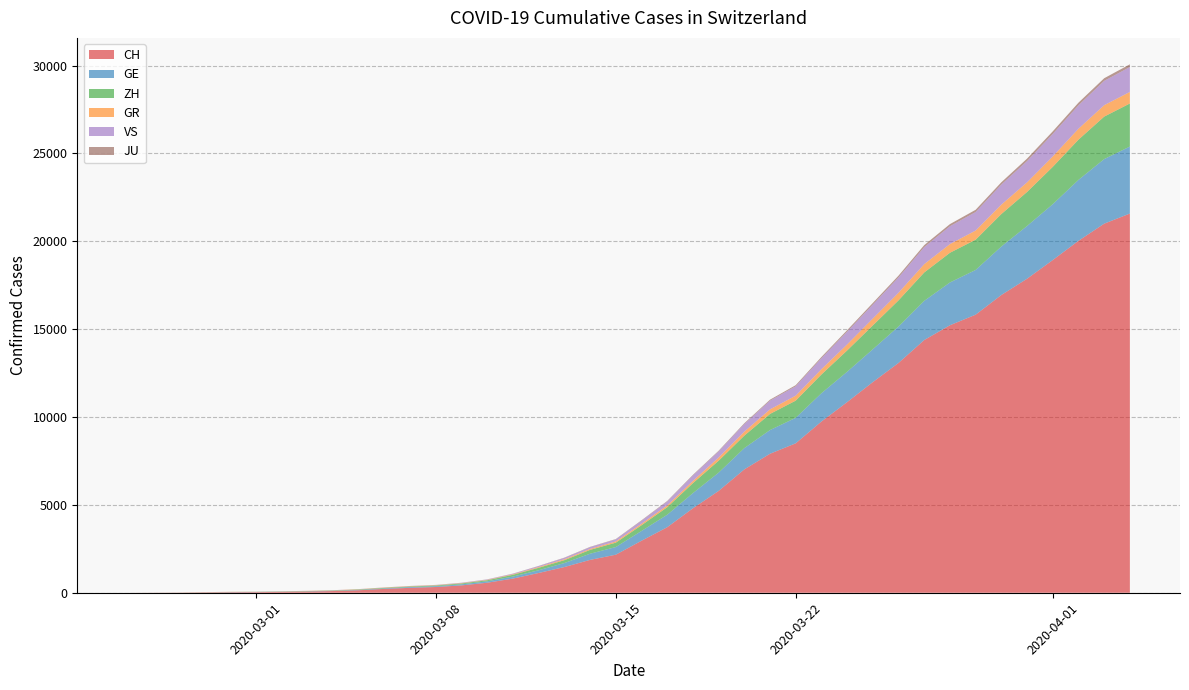

Reading left to right, list all the values displayed in this chart.

CH: 0	4	8	20	30	36	50	69	97	142	219	280	327	419	570	807	1125	1463	1870	2165	2959	3727	4806	5793	7020	7910	8504	9744	10848	11988	13079	14382	15223	15825	16945	17870	18934	20028	21004	21580
GE: 0	1	1	5	9	10	11	14	16	20	30	43	45	60	80	114	155	227	351	435	556	710	862	1040	1210	1348	1451	1609	1727	1868	2071	2229	2434	2545	2759	3001	3178	3467	3675	3813
ZH: 0	0	2	2	6	7	10	13	15	23	29	34	40	49	62	101	140	163	218	250	326	429	568	679	711	919	978	1067	1213	1358	1490	1617	1691	1723	1849	1937	2126	2290	2418	2451
GR: 0	2	2	6	6	6	9	9	12	14	16	17	18	18	22	31	43	53	56	71	84	101	128	182	226	258	284	300	343	393	433	474	495	519	535	547	592	622	649	657
VS: 0	0	0	1	1	2	3	3	4	5	6	7	12	17	22	30	53	76	98	115	172	225	312	349	436	498	535	628	728	793	874	968	1017	1055	1144	1211	1282	1334	1385	1418
JU: 0	0	1	1	1	1	1	2	2	4	4	5	5	7	7	7	12	17	18	19	25	29	32	36	44	54	61	69	82	92	100	114	119	127	128	140	145	149	149	154